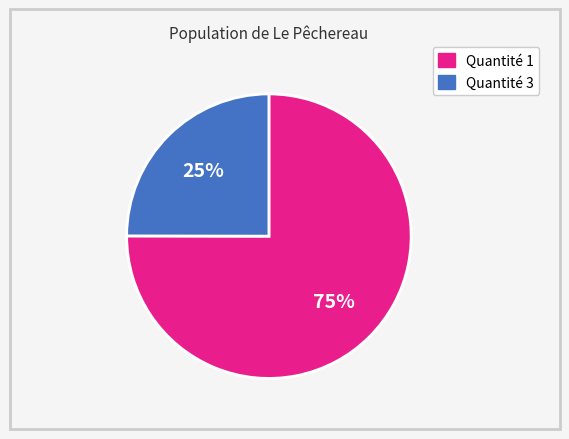

Is there a majority slice in this chart?

Yes